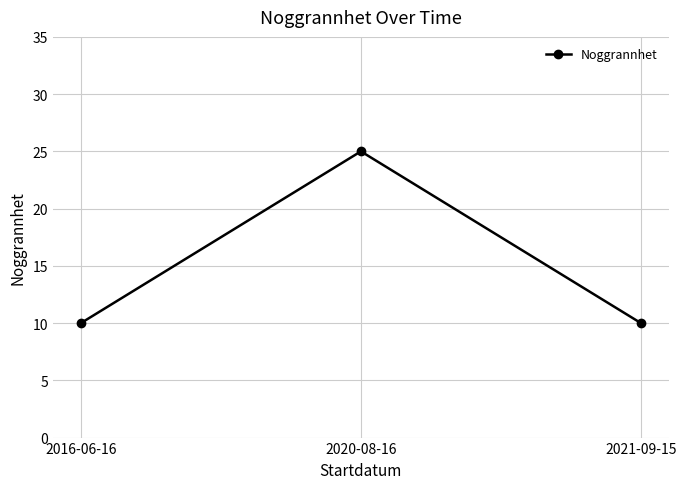

How many series are shown in this chart?

1